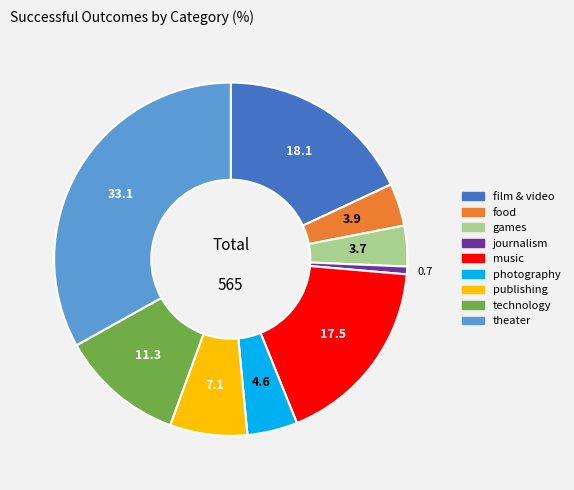

Which has a higher value, journalism or photography?

photography